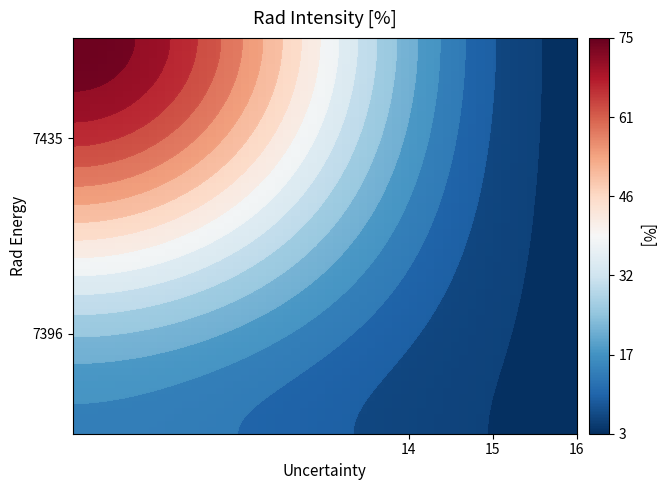

The value of 7396 at 15 is 21. True or false?

False